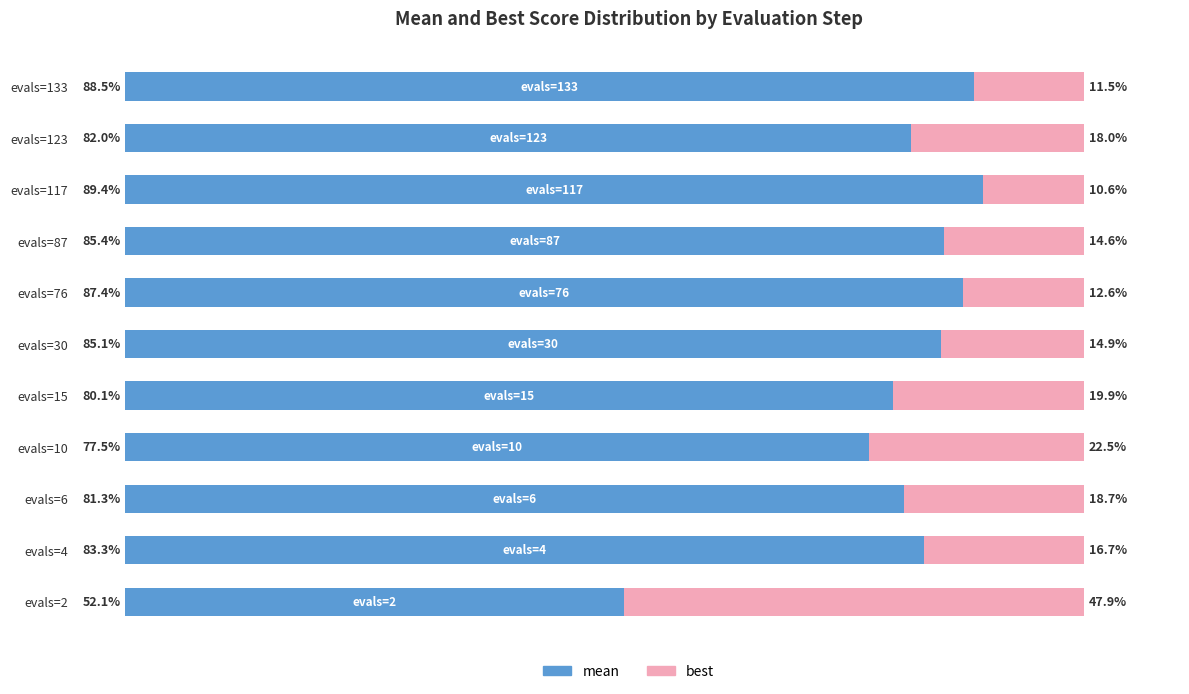

List the labels in order of mean value, largest first.

evals=117, evals=133, evals=76, evals=87, evals=30, evals=4, evals=123, evals=6, evals=15, evals=10, evals=2